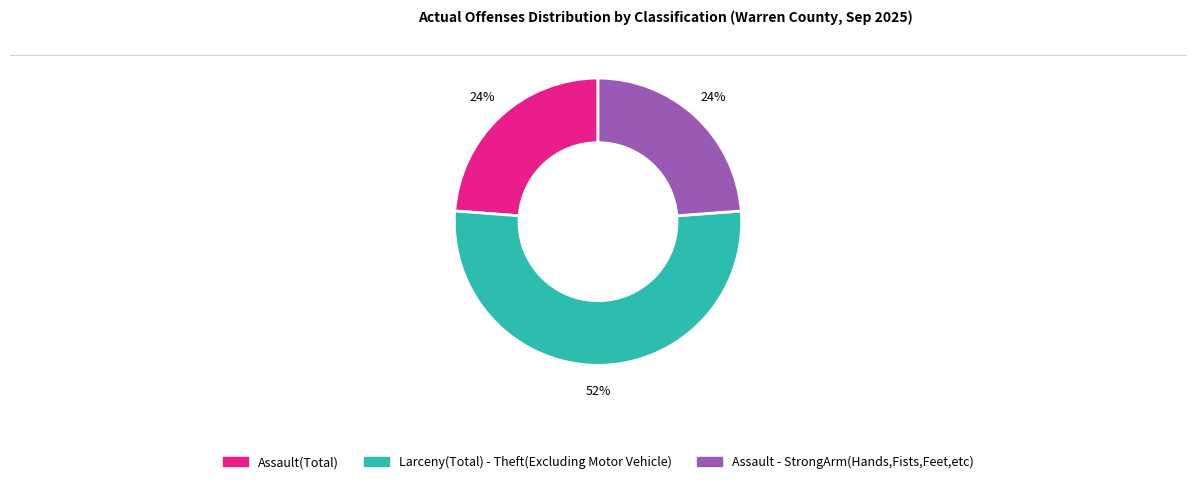

Is there a majority slice in this chart?

Yes